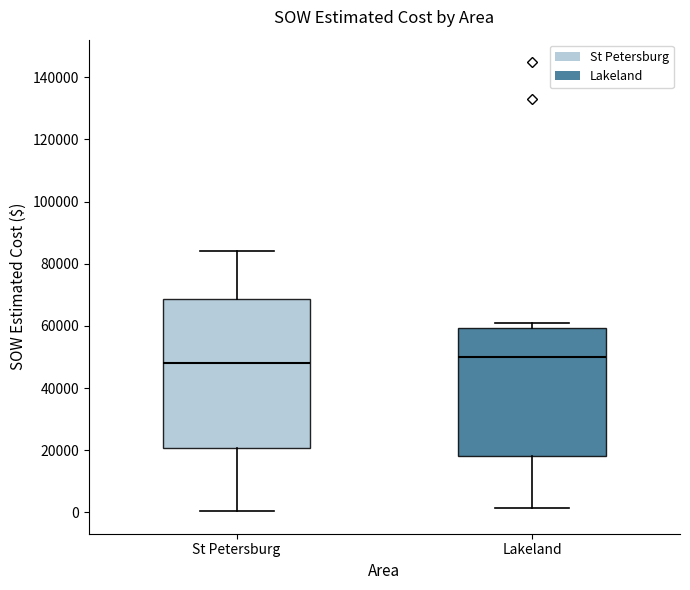

Reading left to right, read every box against the y-axis: the position of its median line, the range the box covers, and the ends of its whiskers. The values are not printed on the chart, so give them approximately, as read against the axis.

St Petersburg: median 48000, box 20000 to 68000, whiskers 0 to 84000
Lakeland: median 50000, box 18000 to 60000, whiskers 2000 to 60000 (just above the box's upper edge)